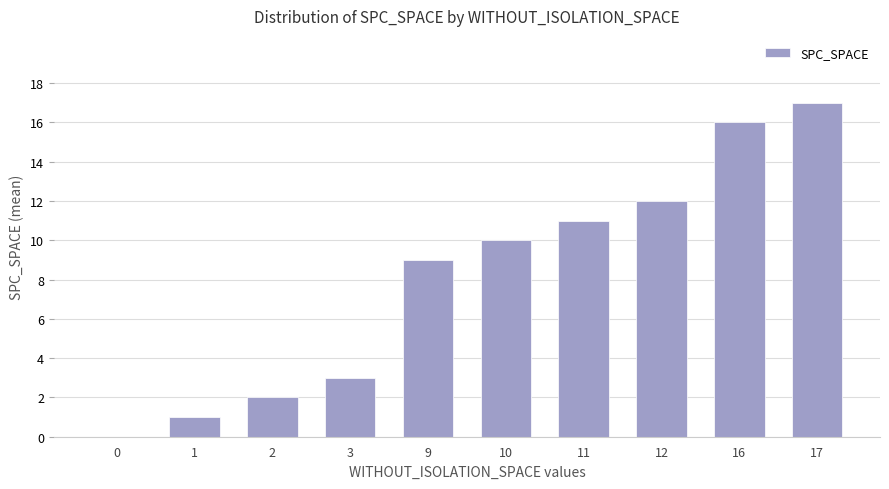

Reading left to right, transcribe all the data shown in this chart.

0	1	2	3	9	10	11	12	16	17